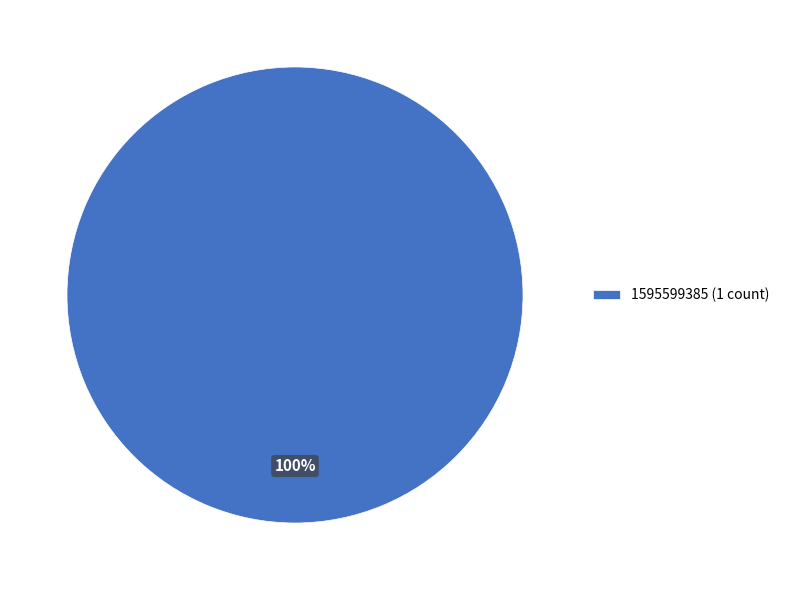

To the nearest percent, what portion does 1595599385 (1 count) represent?

100%